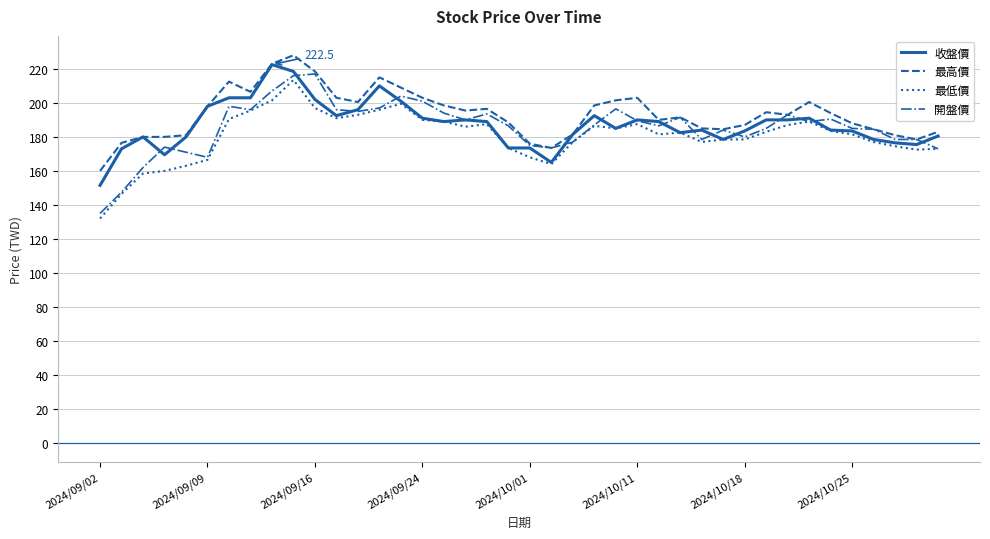

What is the lowest value of the 最低價 series?

132.0